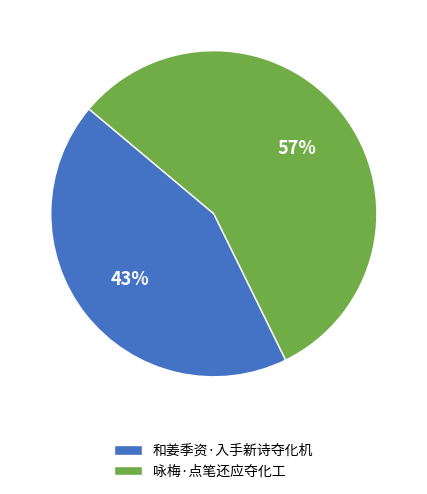

What is the ratio of the value at 咏梅·点笔还应夺化工 to the value at 和姜季资·入手新诗夺化机?

1.3